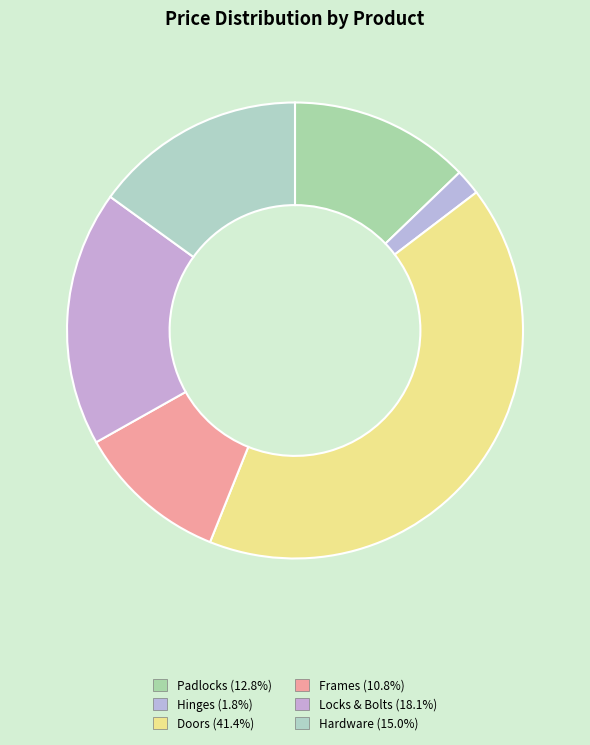

Count the number of slices in the pie.

6